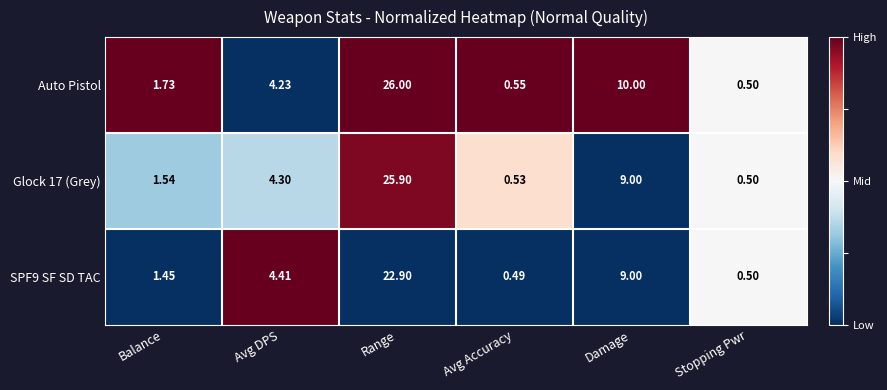

Which series has the largest range (max minus min)?

Auto Pistol